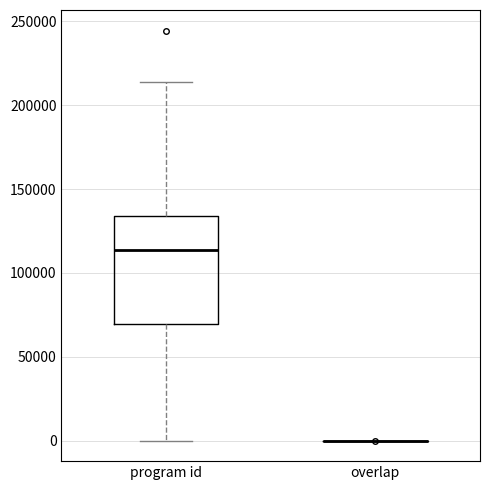

Comparing the boxes themselves (not the whiskers), which one is the tallest?

program id